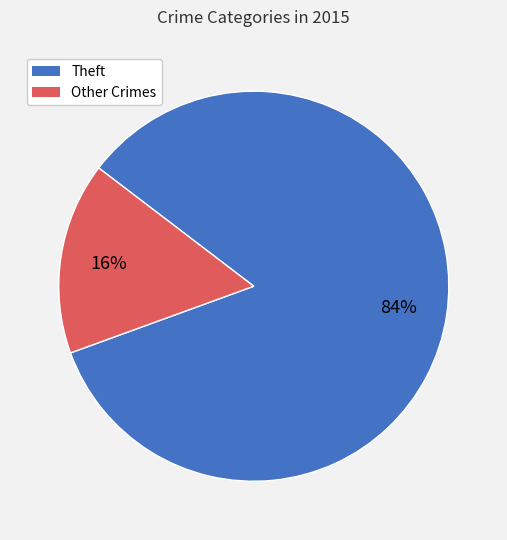

Is there any slice that represents more than half of the pie?

Yes